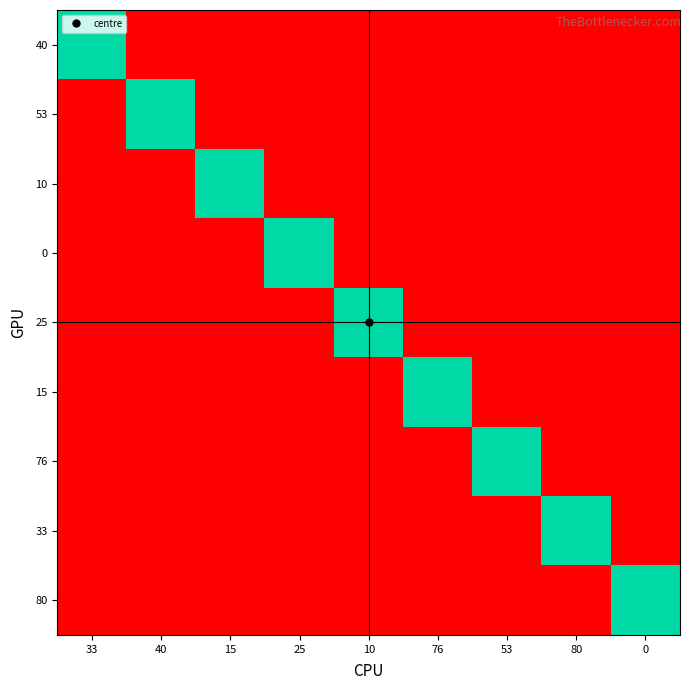

Between 80 and 15, which is larger?

80